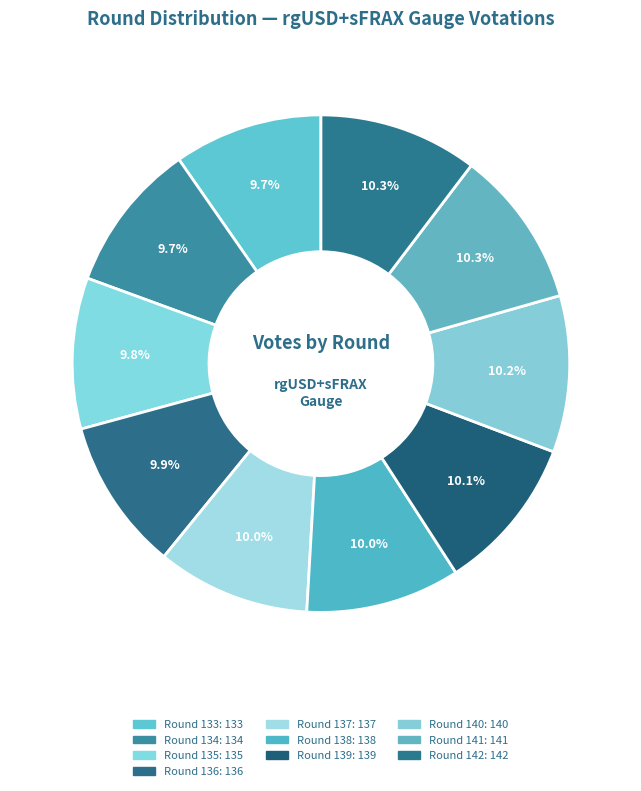

To the nearest percent, what portion does Round 133 represent?

10%